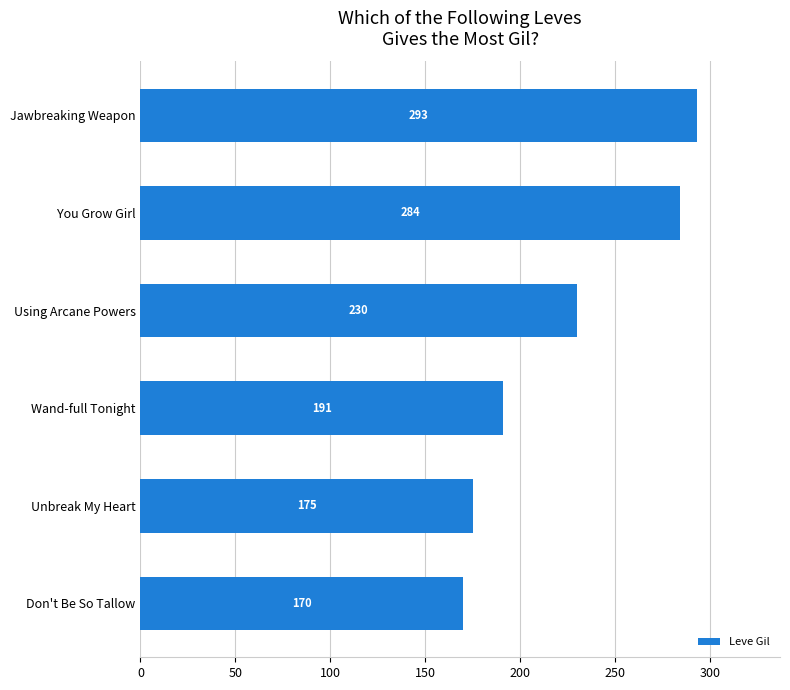

Does the chart contain any negative values?

No